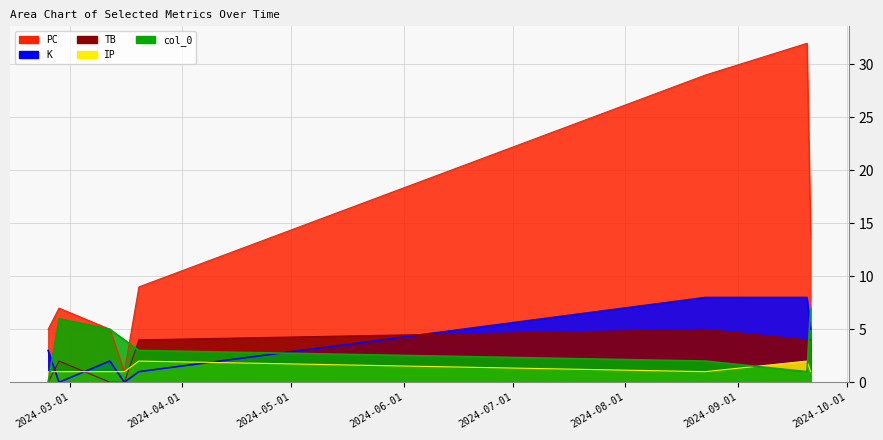

The IP series shows 2 at 2024-03-20. True or false?

True